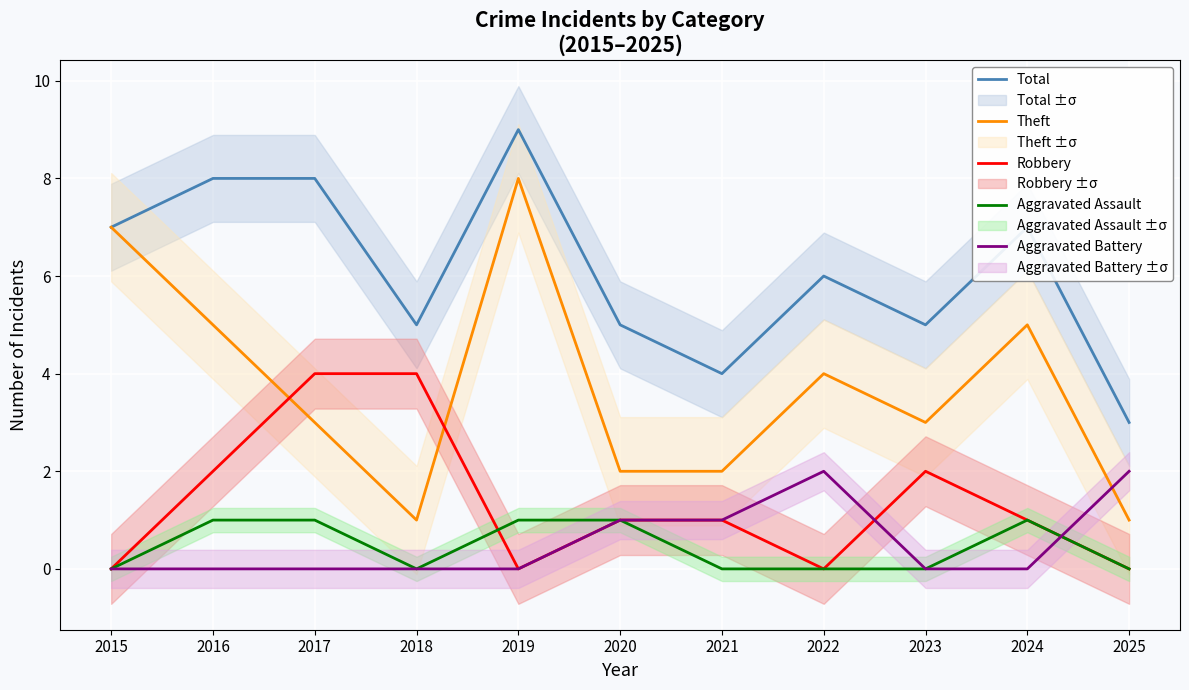

List the series in order of their peak value, highest first.

Total, Theft, Robbery, Aggravated Battery, Aggravated Assault